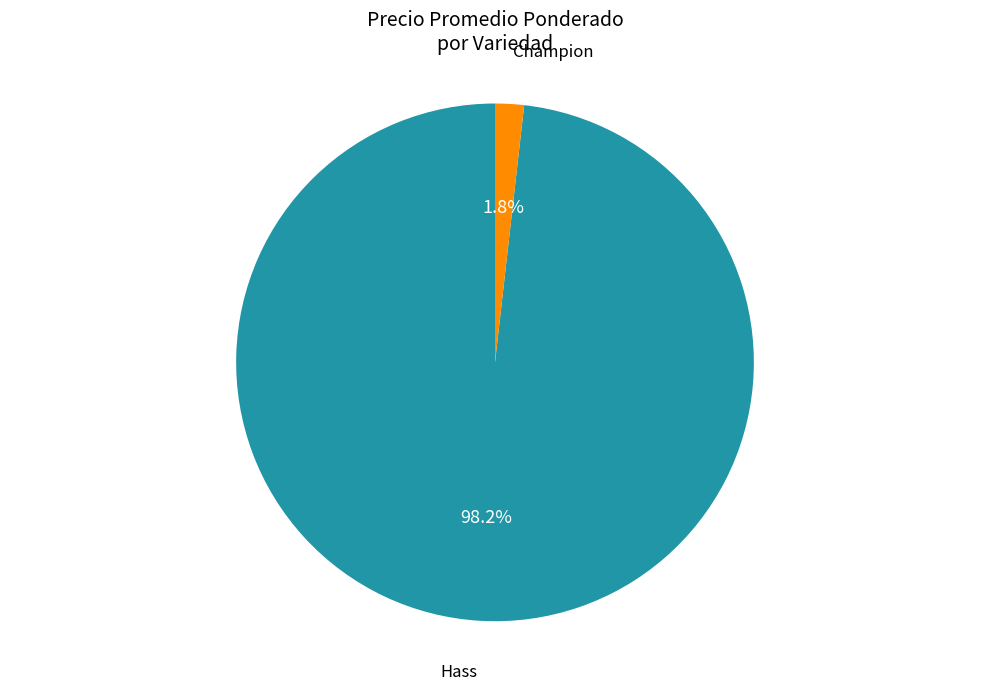

Does any single category account for the majority?

Yes